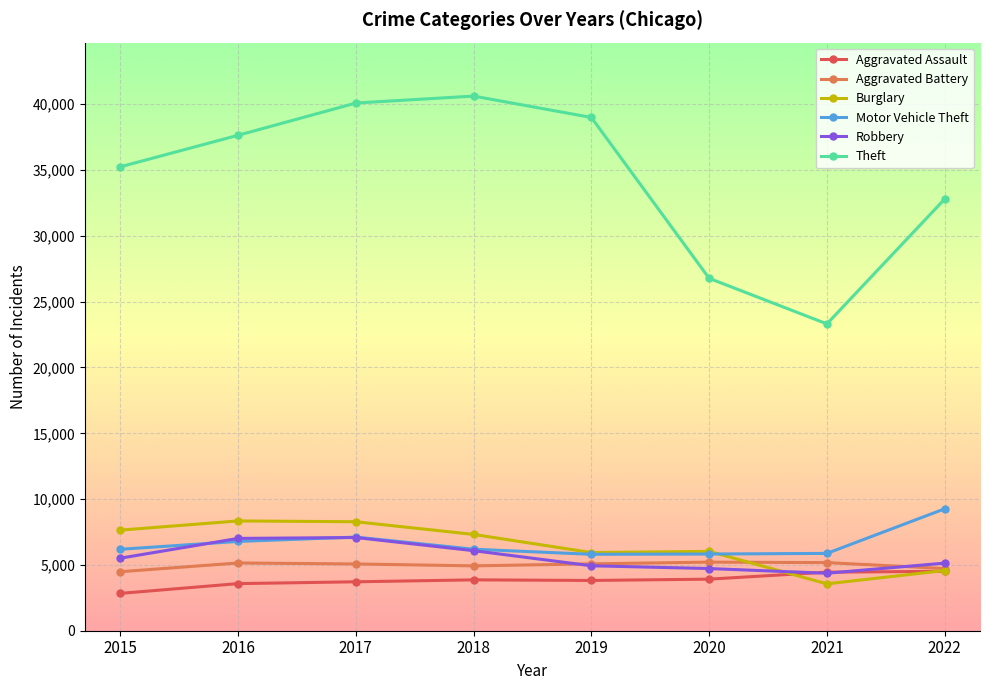

Which series has the widest spread of values?

Theft